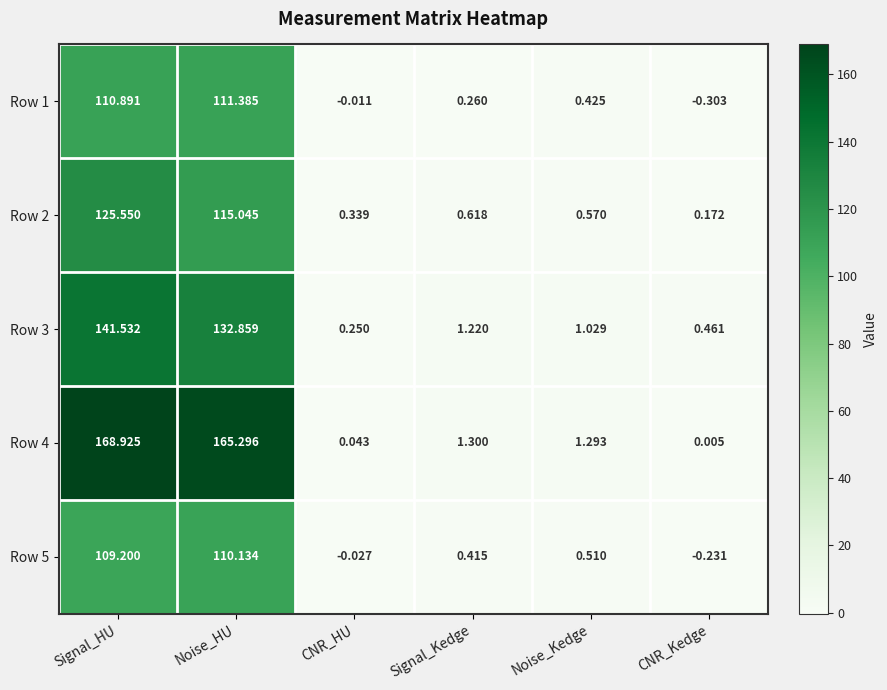

Where is Row 1 nearest to the value 55?

Noise_Kedge